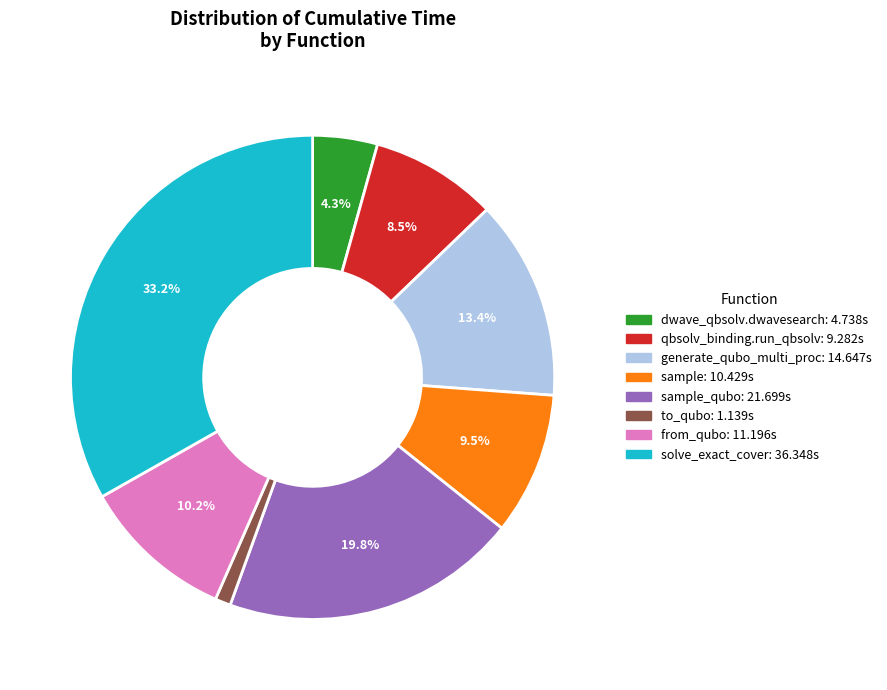

Does any single category account for the majority?

No